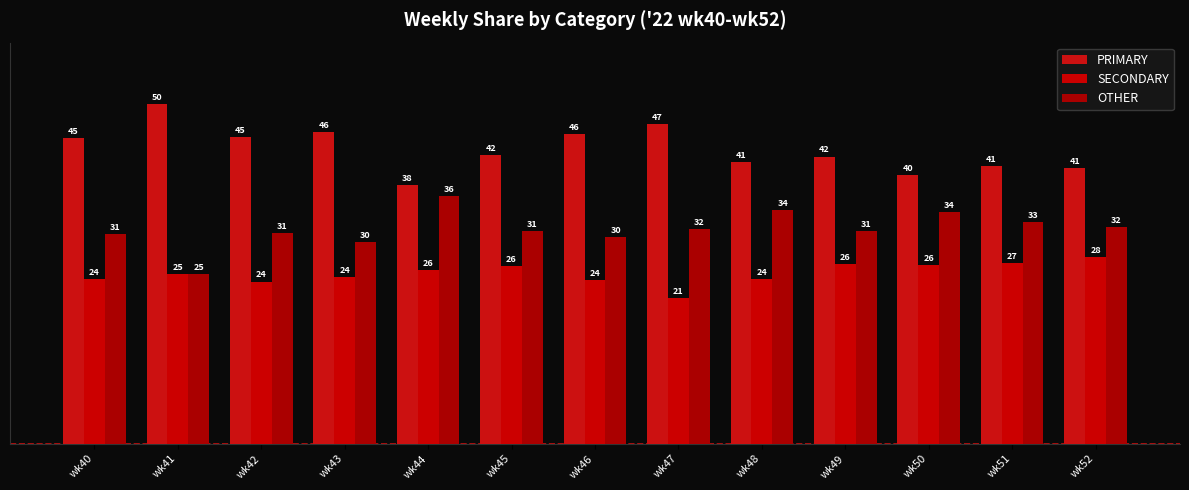

Which series has the largest range (max minus min)?

PRIMARY